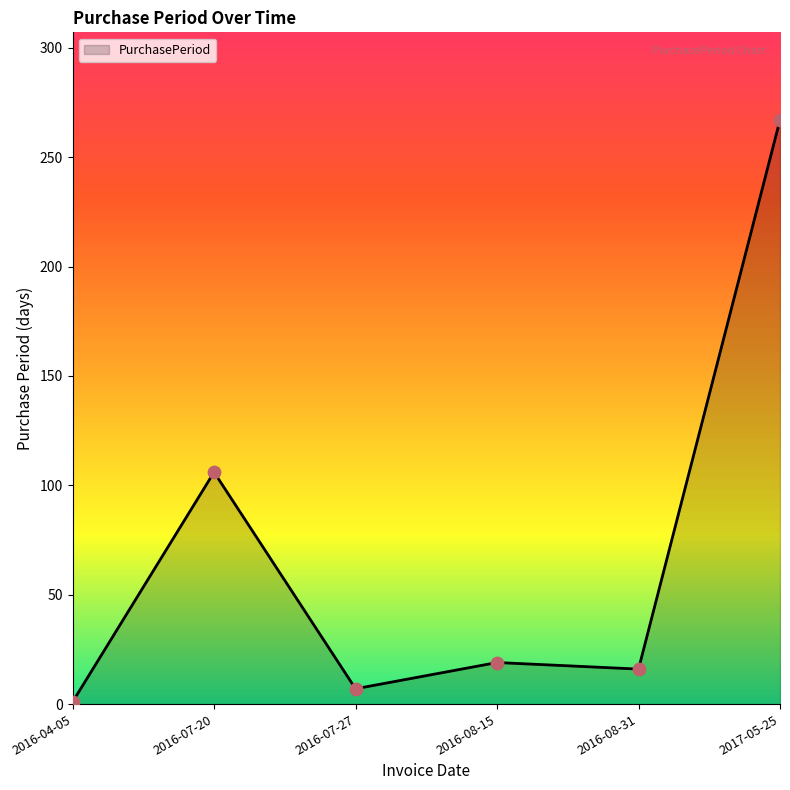

What is the change in value from 2016-07-20 to 2017-05-25?

+161